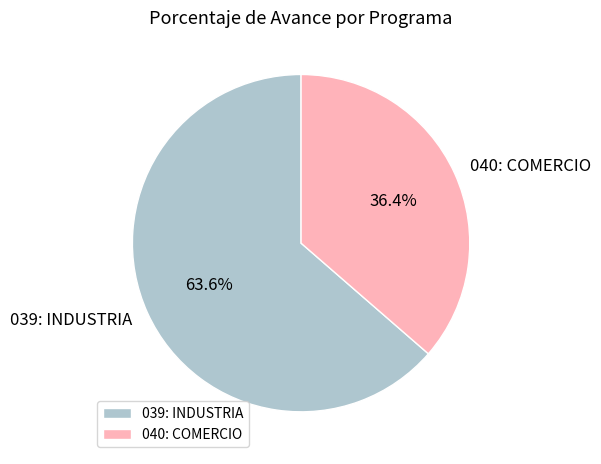

To the nearest percent, what percentage of the pie is 040: COMERCIO?

36%